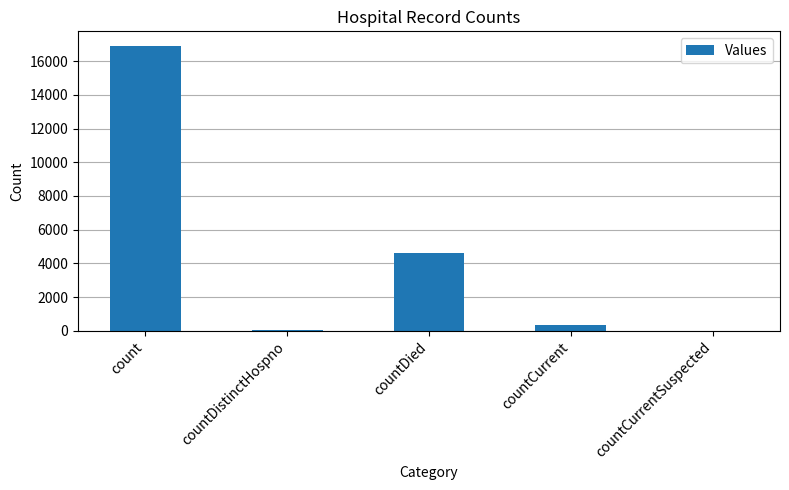

Which label corresponds to the largest value in the chart?

count